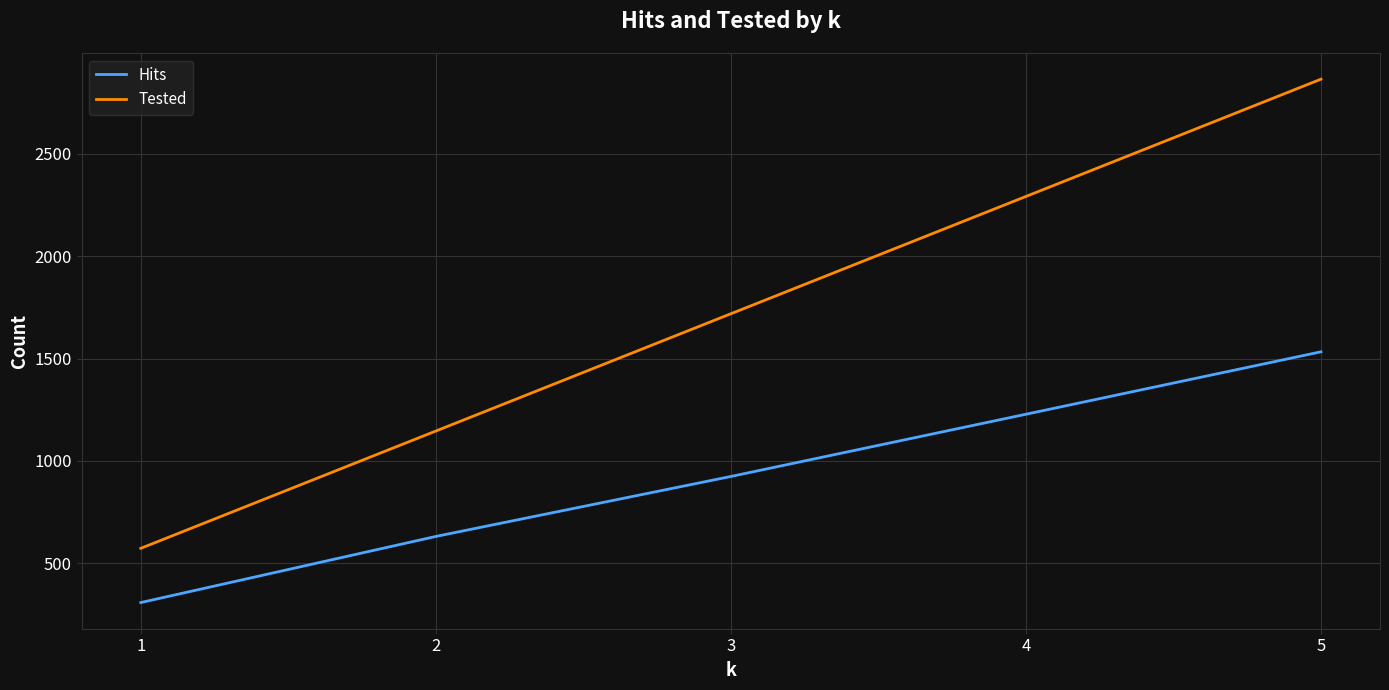

What is the sum of the Hits values at 1 and 2?

939